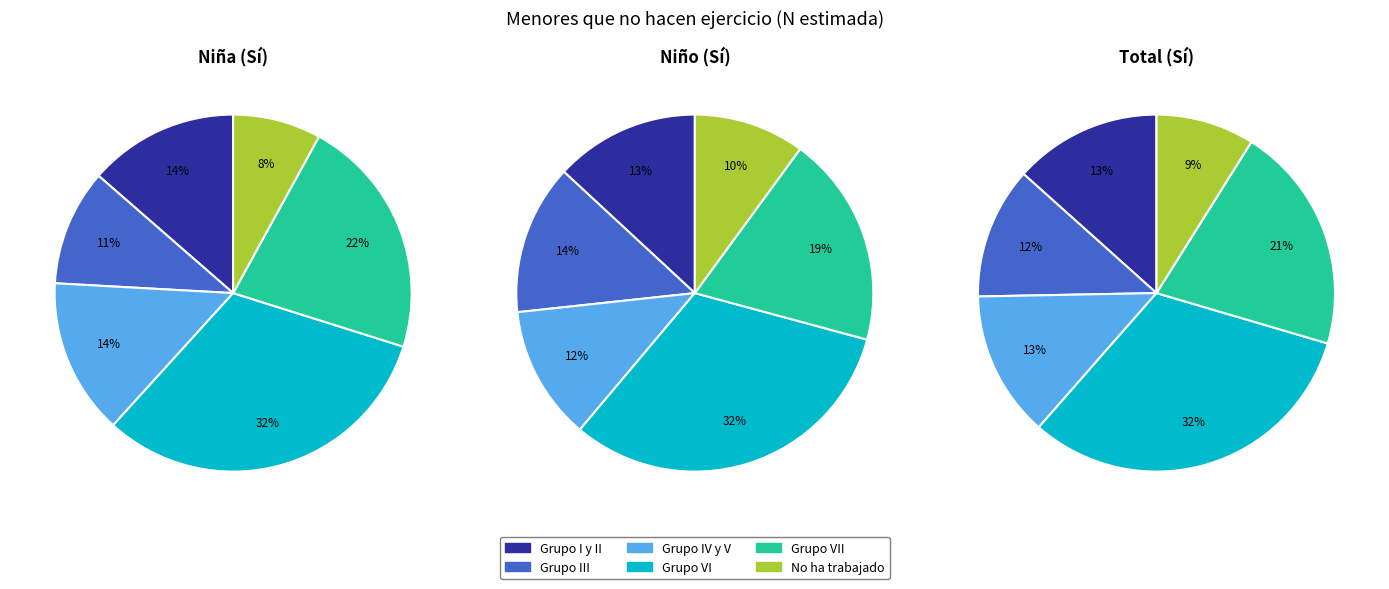

How many slices are in this pie chart?

6